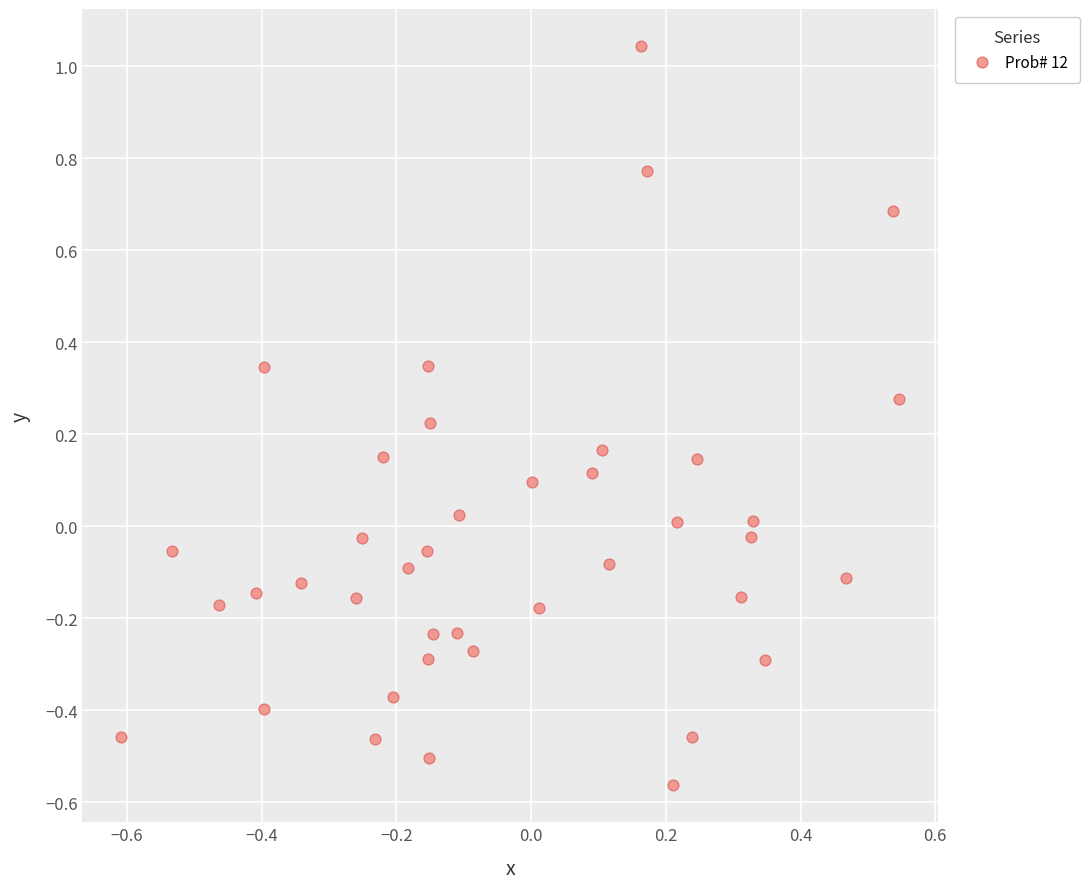

What is the range of Y values (max minus min)?

1.6